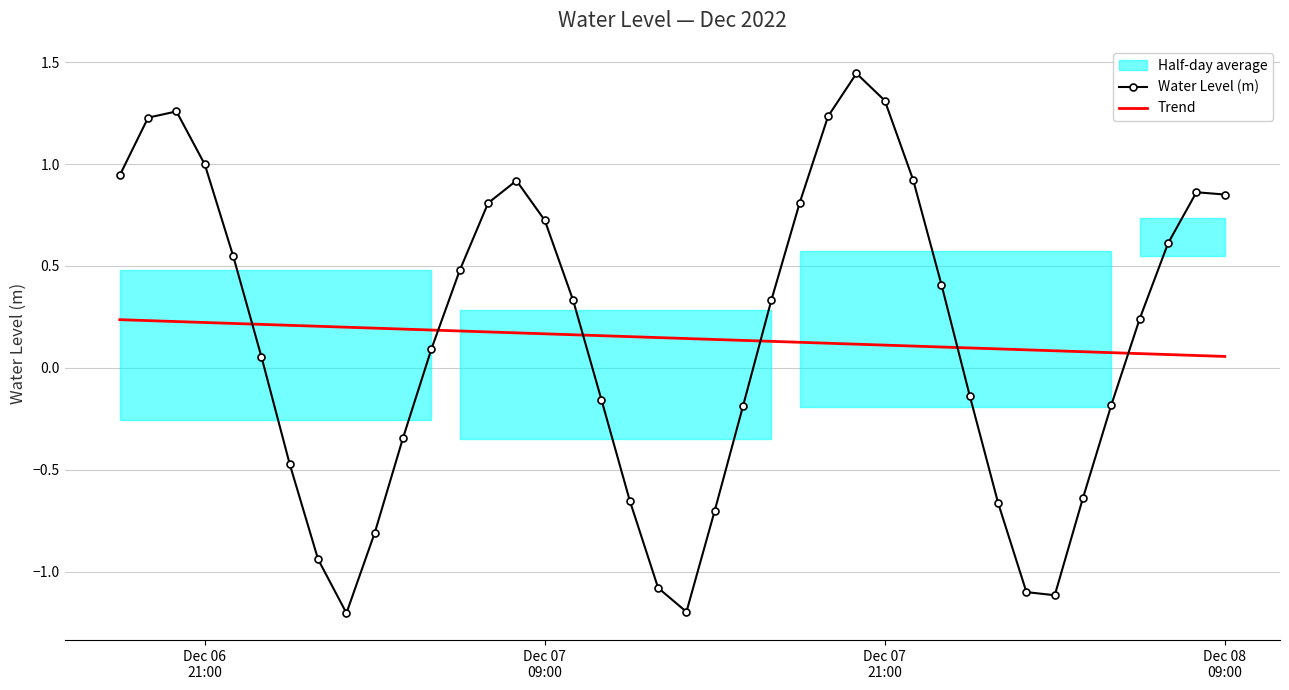

True or false: Trend and Water Level (m) intersect in this chart.

True